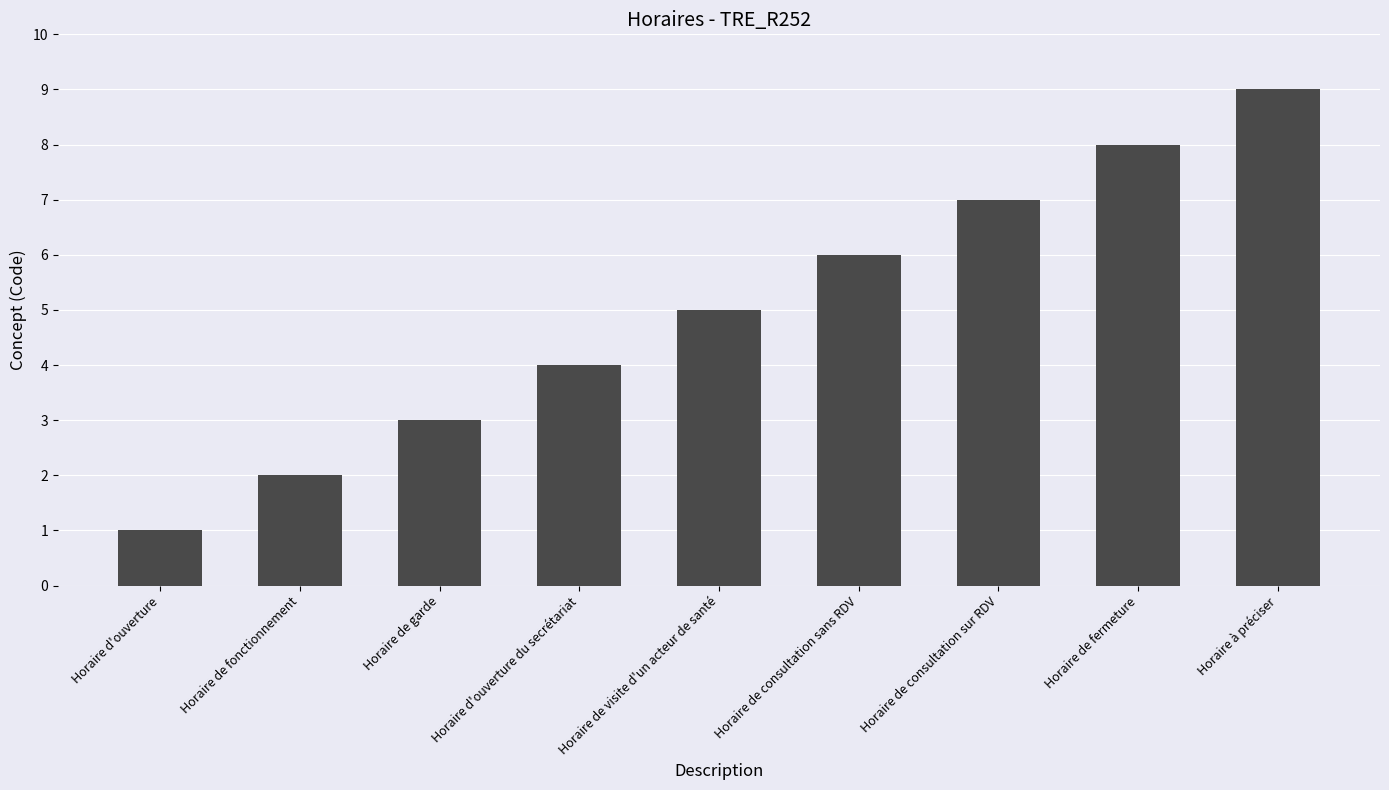

Is it true that the value at Horaire de consultation sans RDV is 8?

False